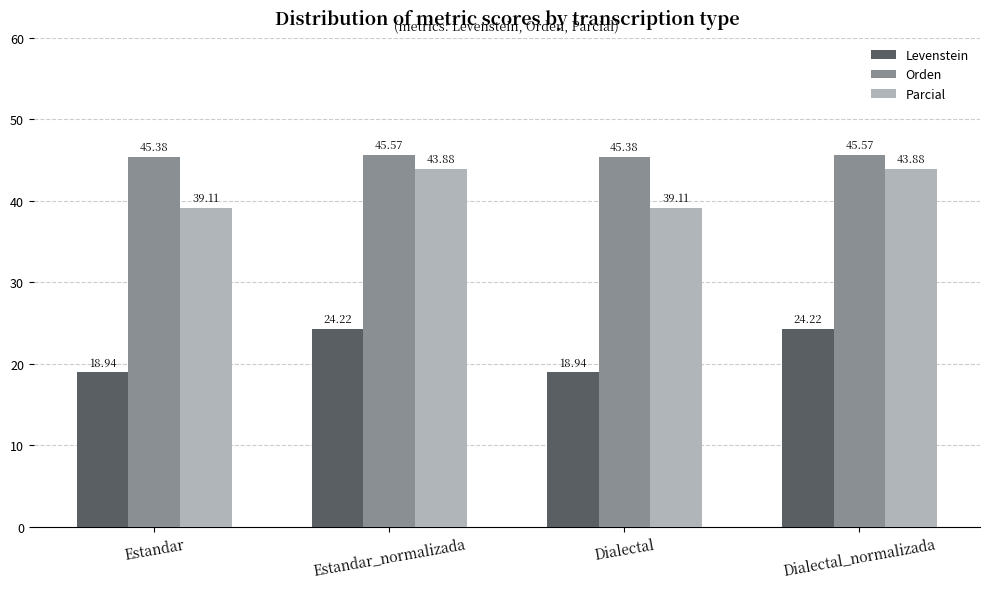

What is the spread (max minus min) of values at Estandar_normalizada?

21.4